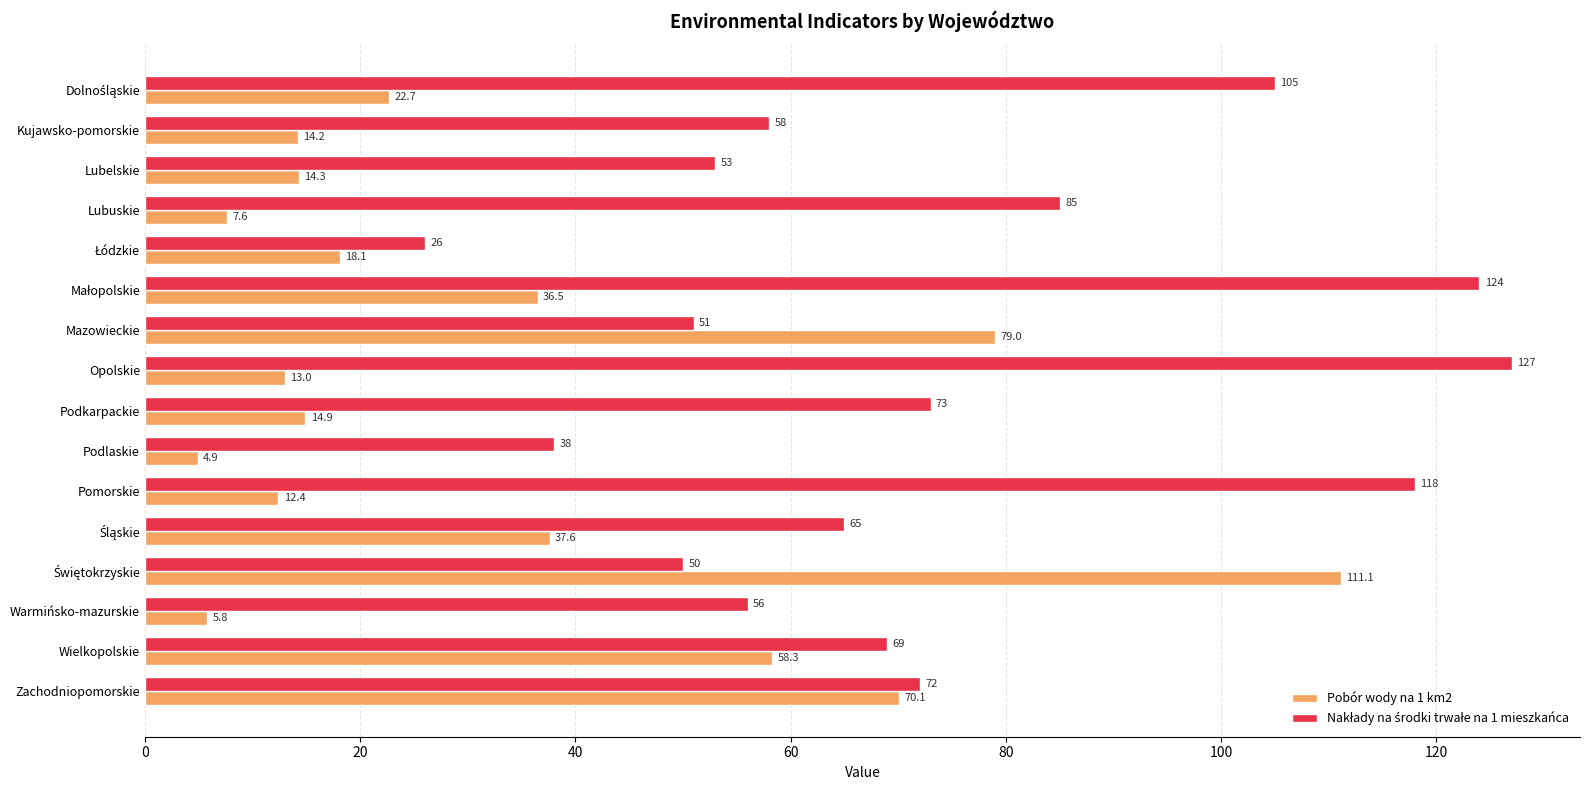

What is the average value of the Pobór wody na 1 km2 series?

32.5